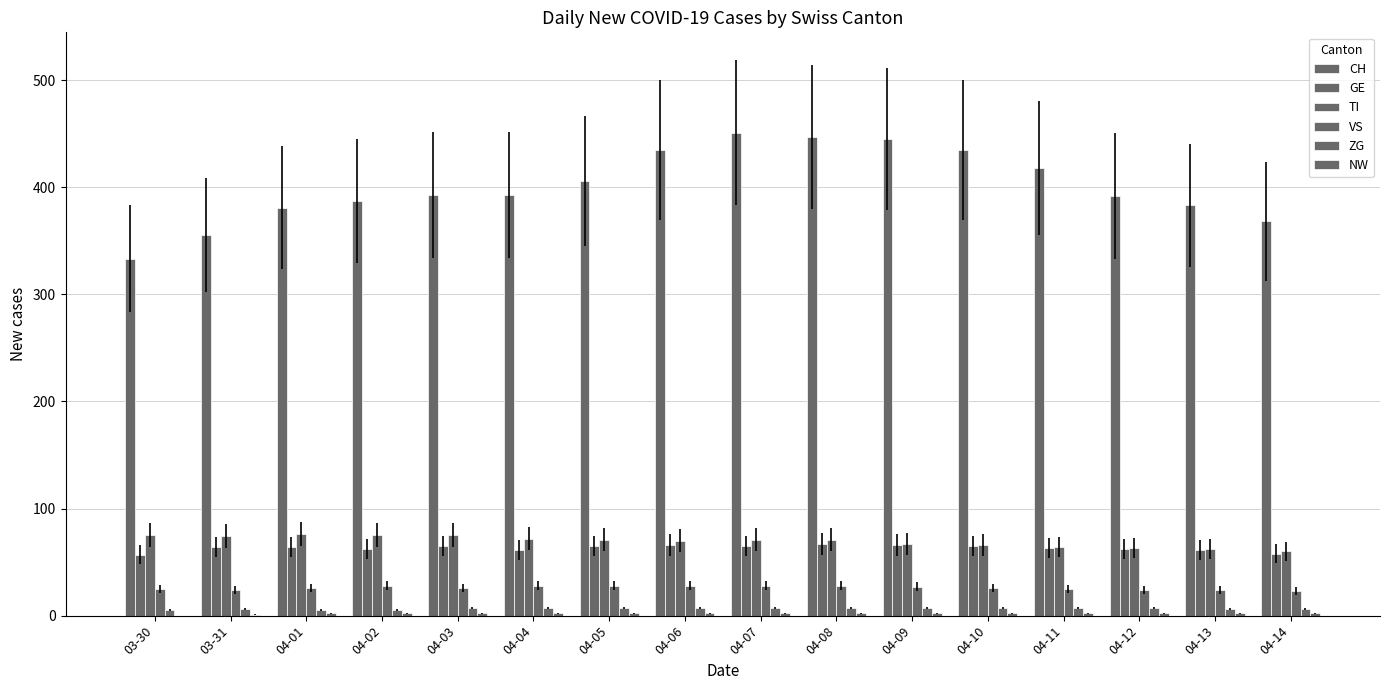

What is the sum of the ZG values at 04-01 and 04-09?

12